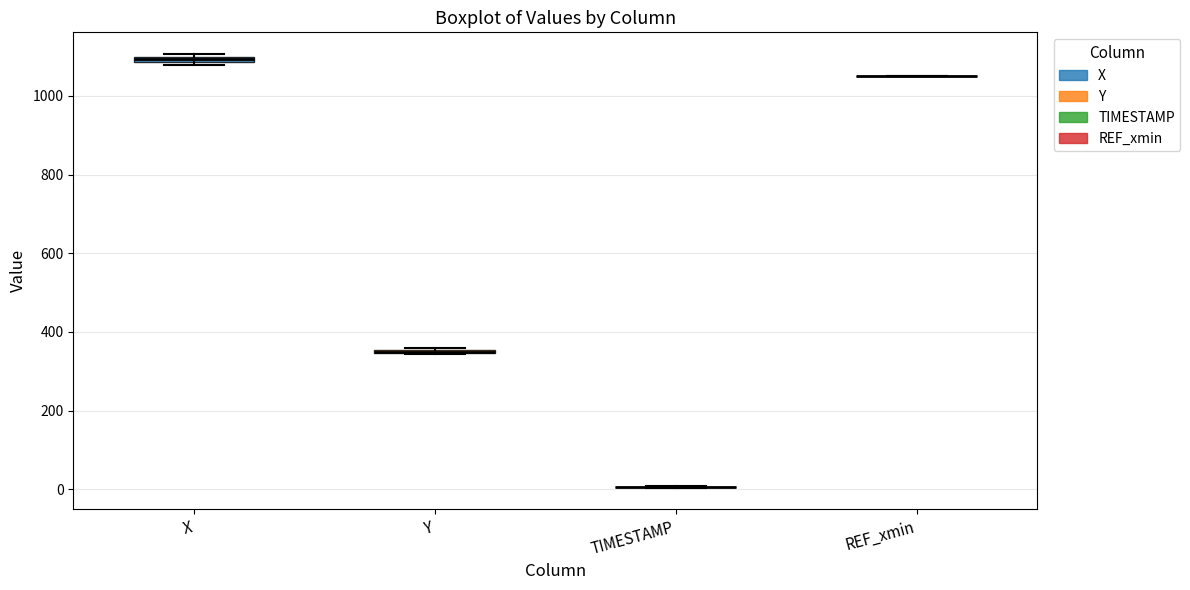

Where is the upper edge of the box for X on the y-axis? The values are not printed on the chart, so give them approximately, as read against the axis.

1100